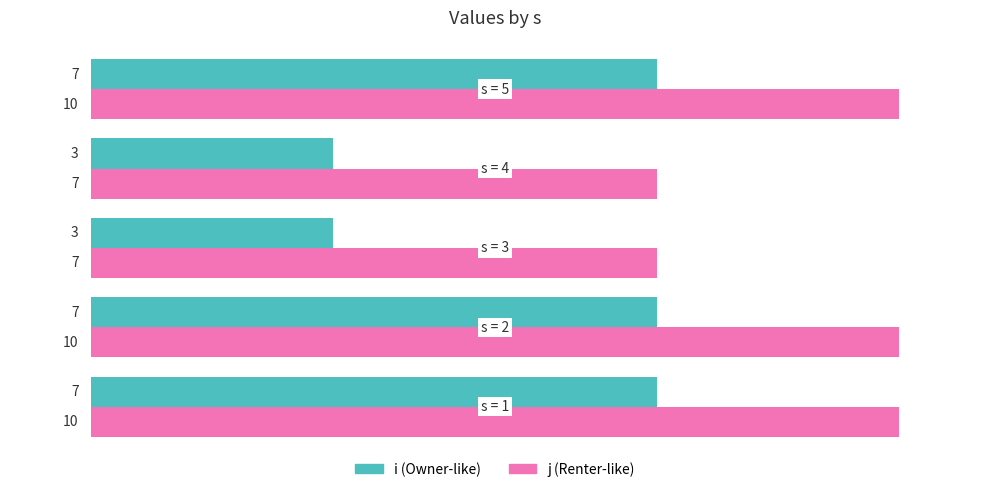

What is the greatest value displayed?

10